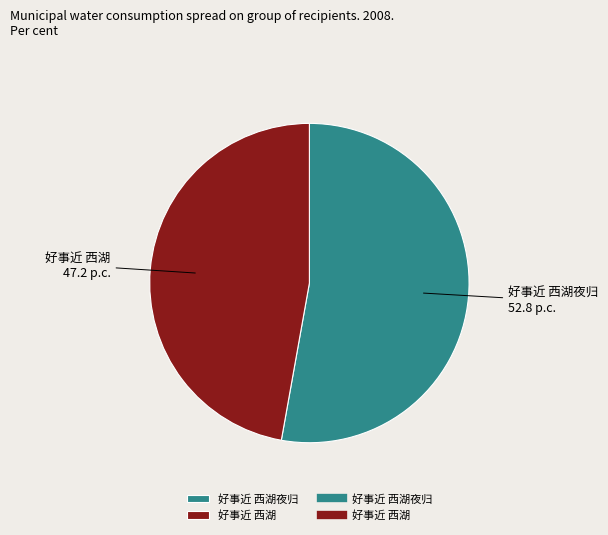

Rank the categories by value from lowest to highest.

好事近 西湖, 好事近 西湖夜归